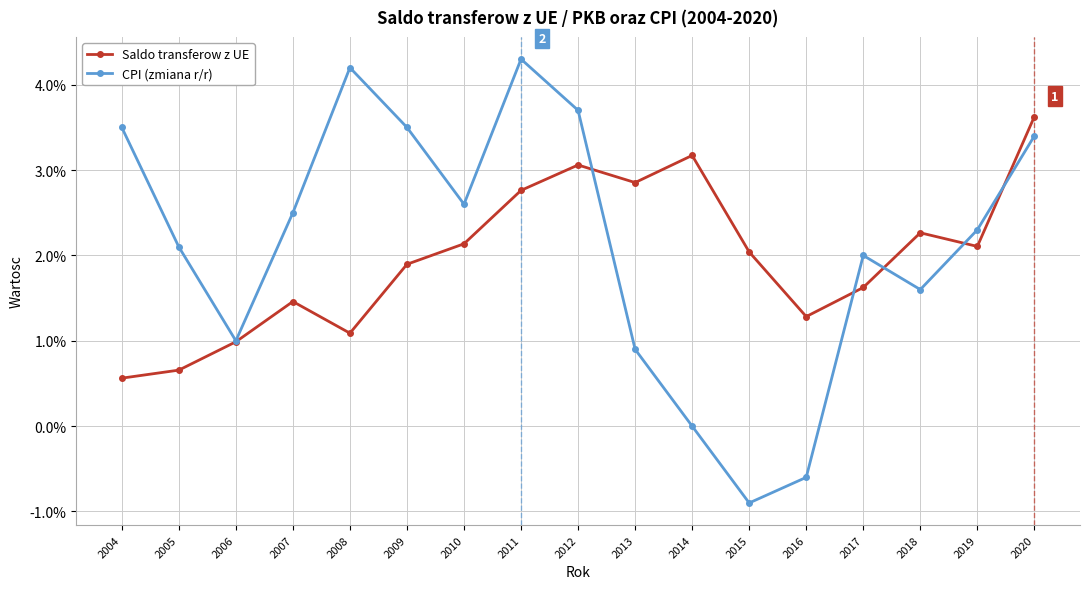

After their last crossing, which series has the higher values: CPI (zmiana r/r) or Saldo transferow z UE?

Saldo transferow z UE